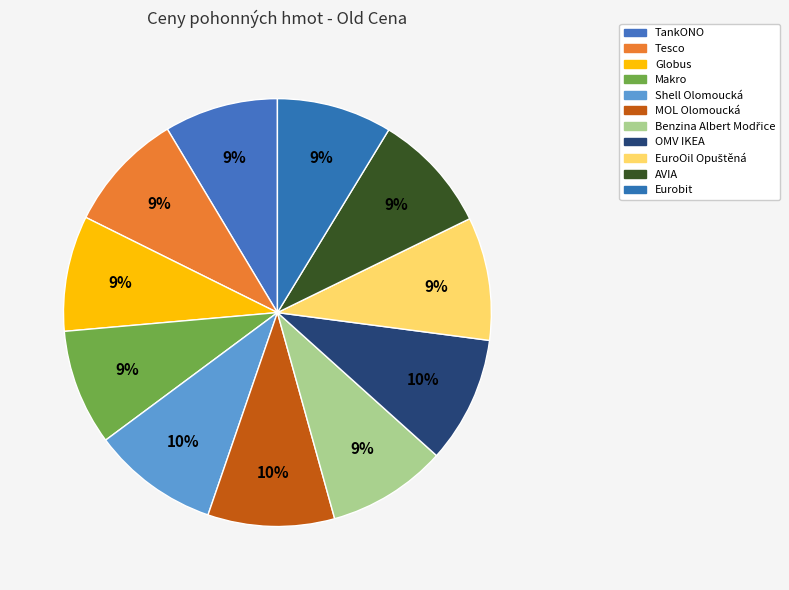

Does Globus represent more than half of the total?

No